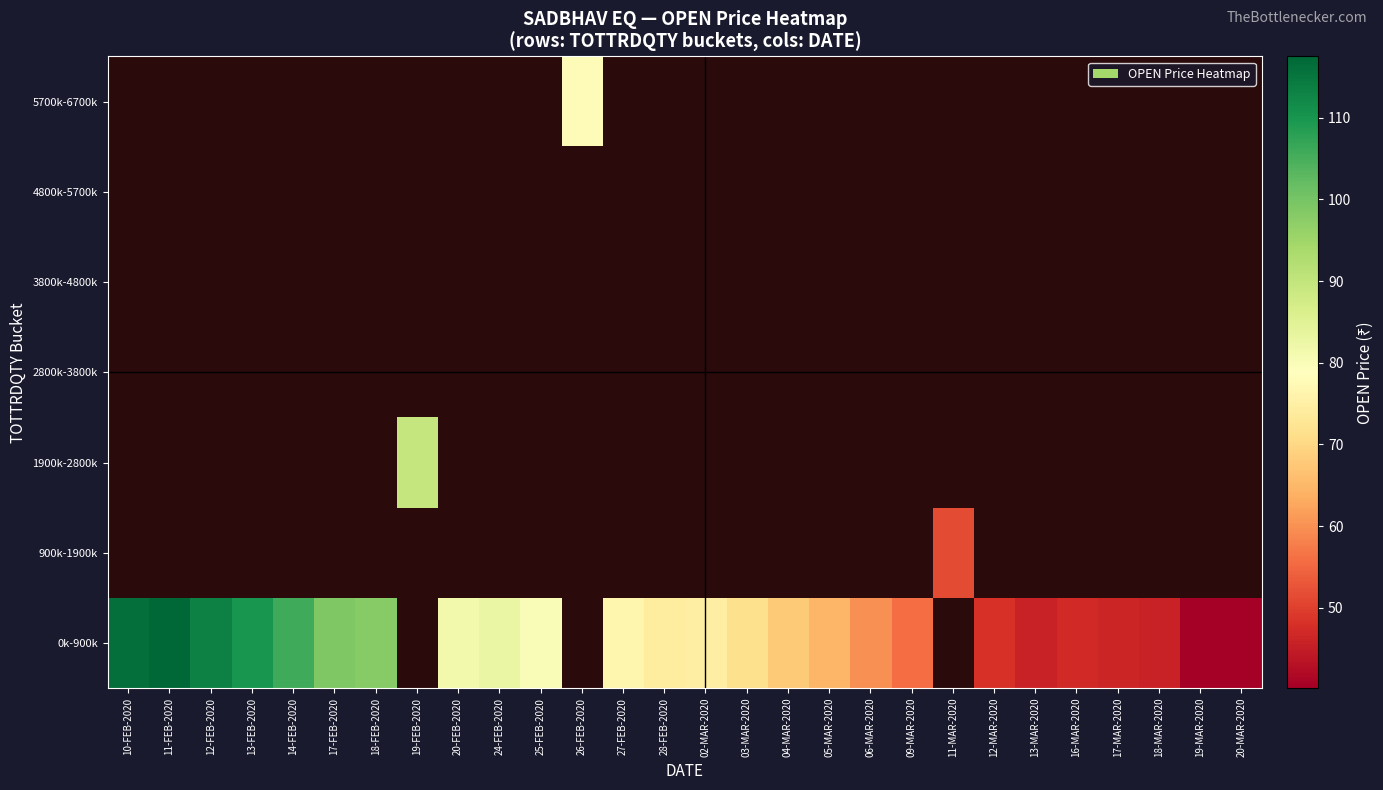

How many distinct data groups are displayed?

7